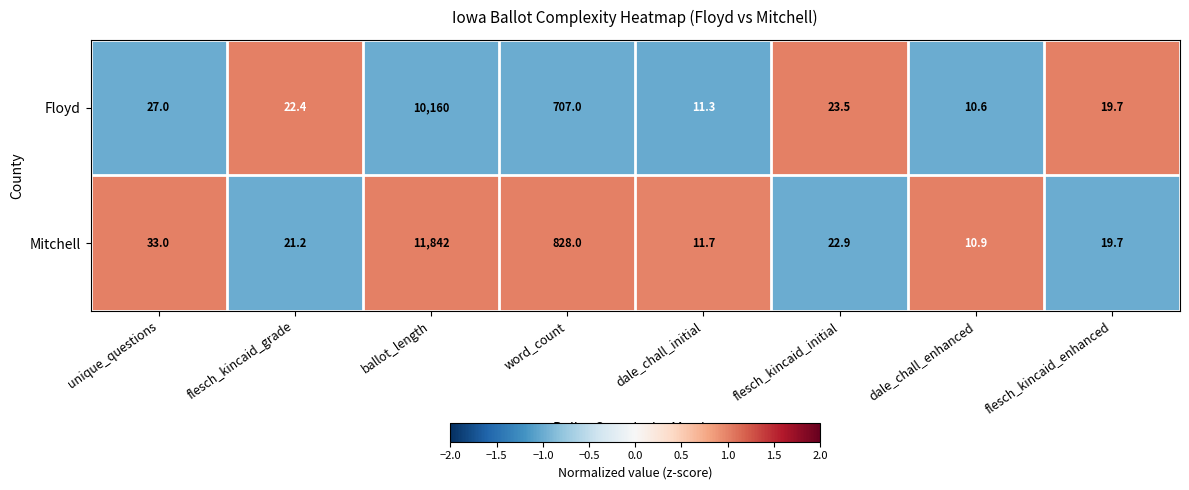

How many categories are shown in the chart?

8